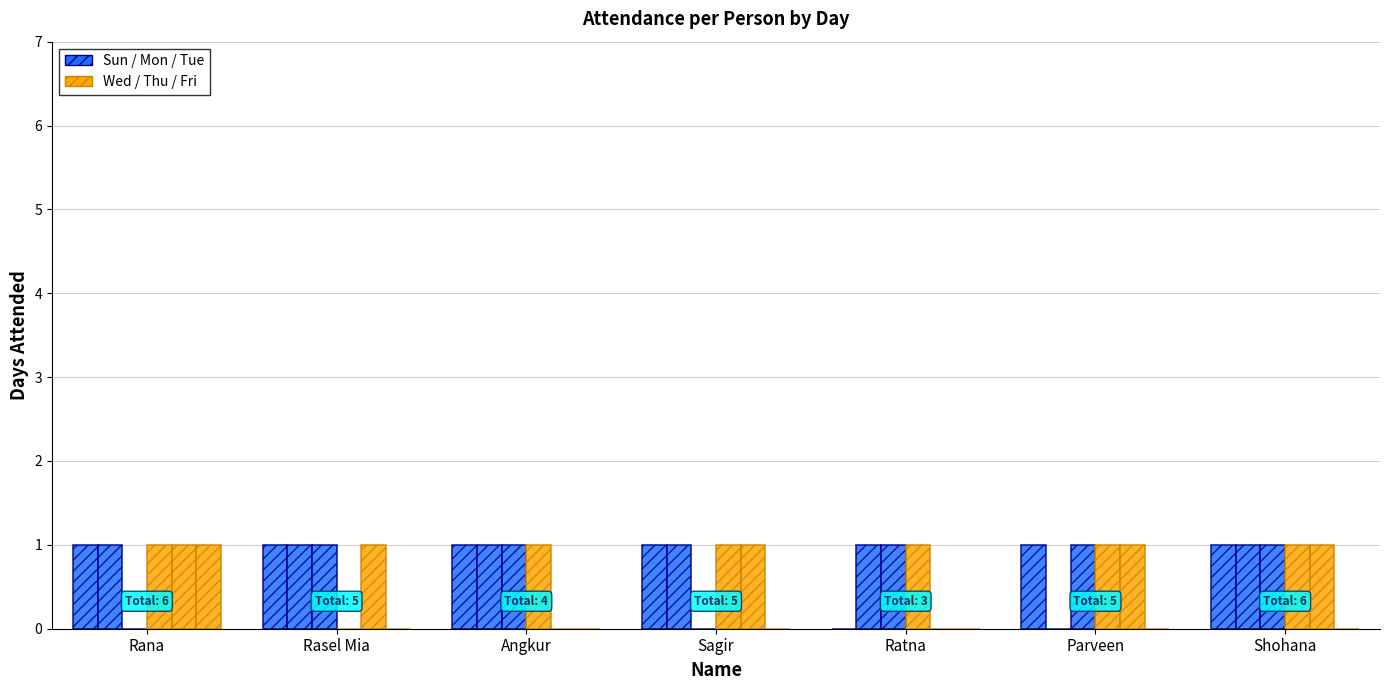

How many categories are shown in the chart?

7